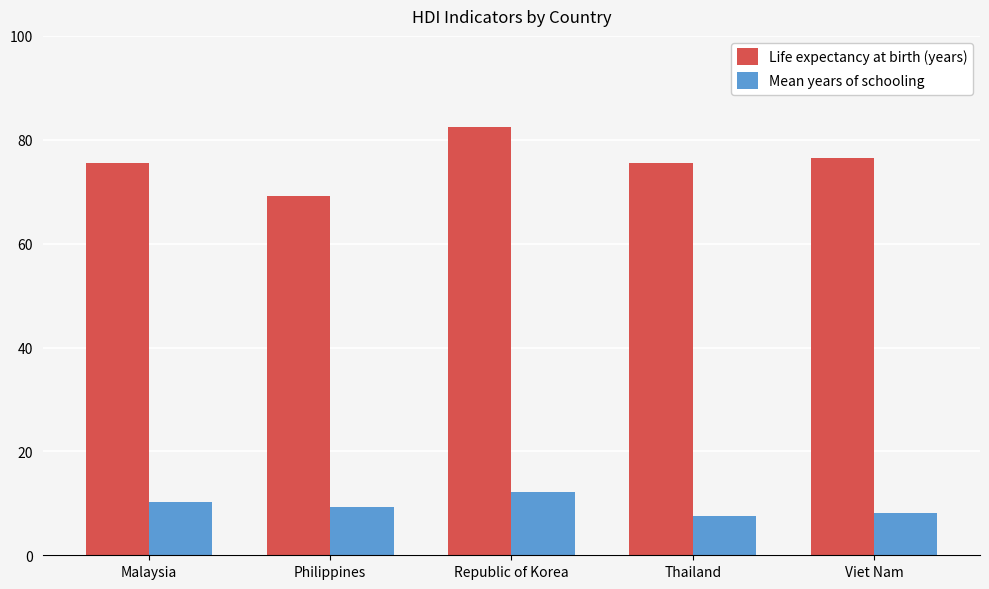

True or false: Life expectancy at birth (years) has a value of 48.7 at Republic of Korea.

False